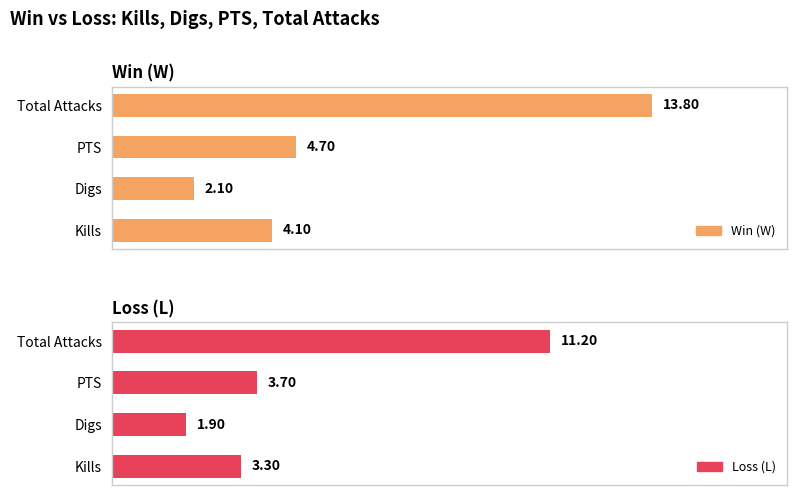

The value of Loss (L) at Kills is 2.3. True or false?

False